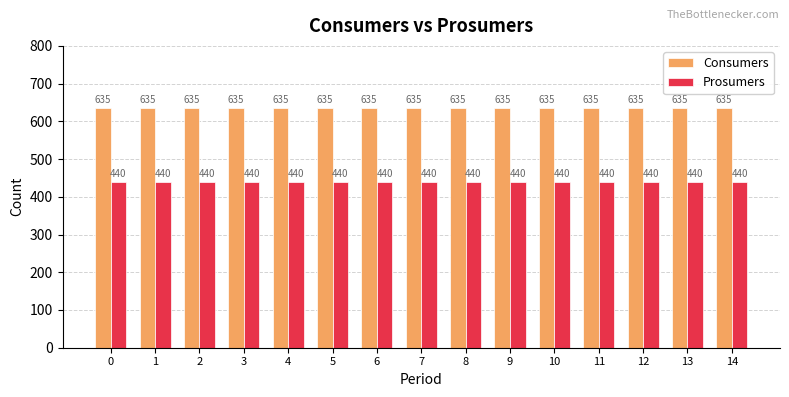

What is the total value across all series at 2?

1075